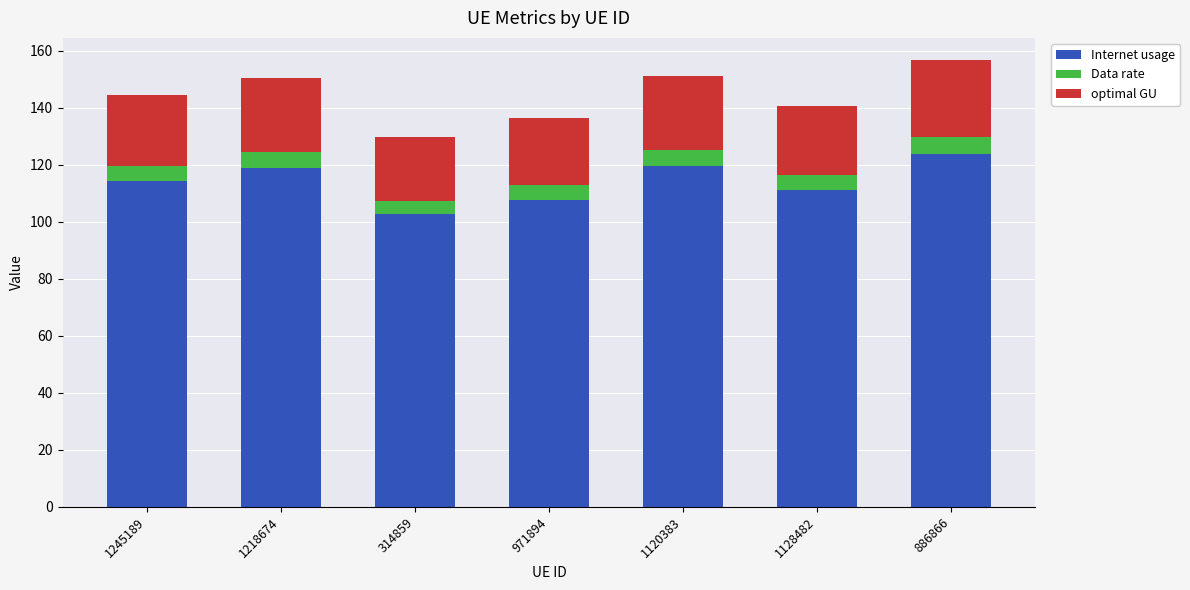

The value of Internet usage at 1245189 is 114.2. True or false?

True